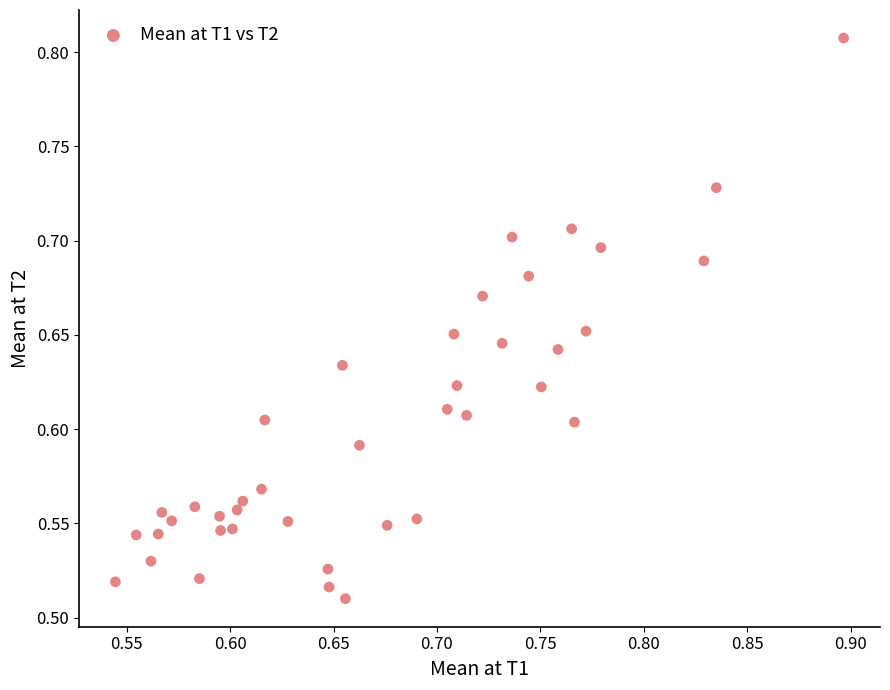

What is the range of X values (max minus min)?

0.4